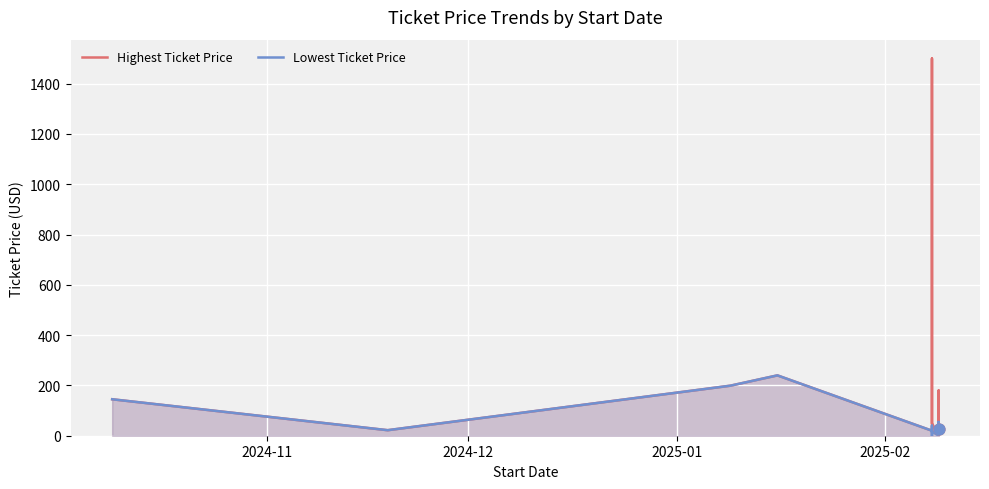

What are all the series names shown in the legend?

Highest Ticket Price, Lowest Ticket Price